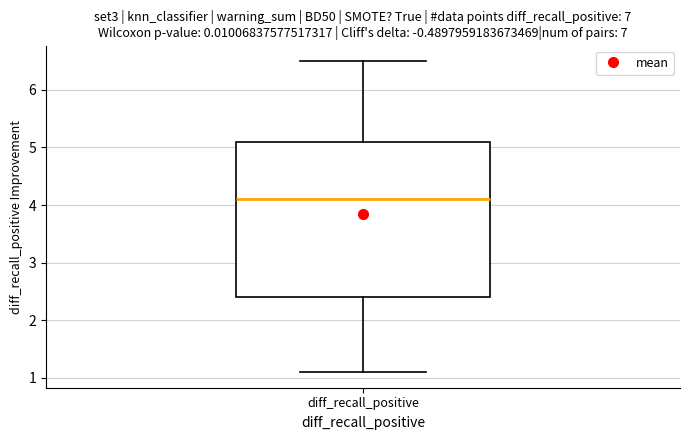

Where does the lower whisker of the box for diff_recall_positive end on the y-axis? The values are not printed on the chart, so give them approximately, as read against the axis.

1.1